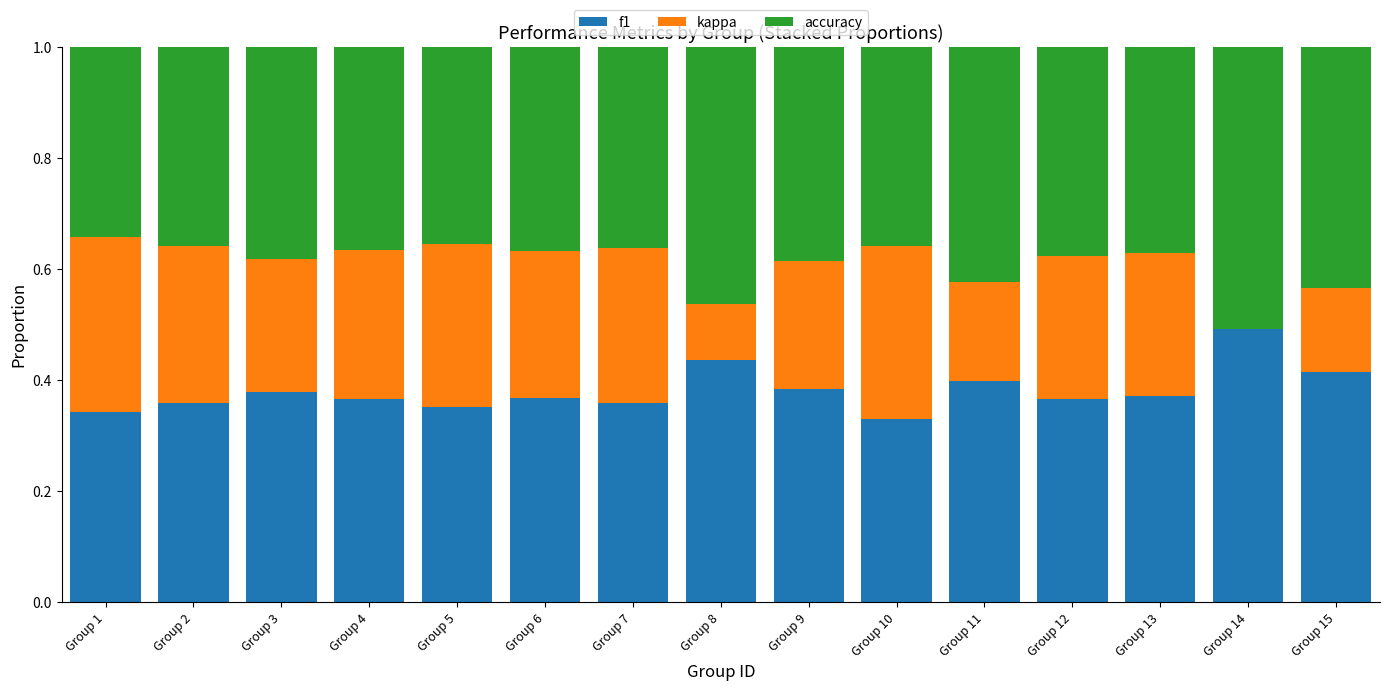

What is the total value across all series at Group 12?

1.0